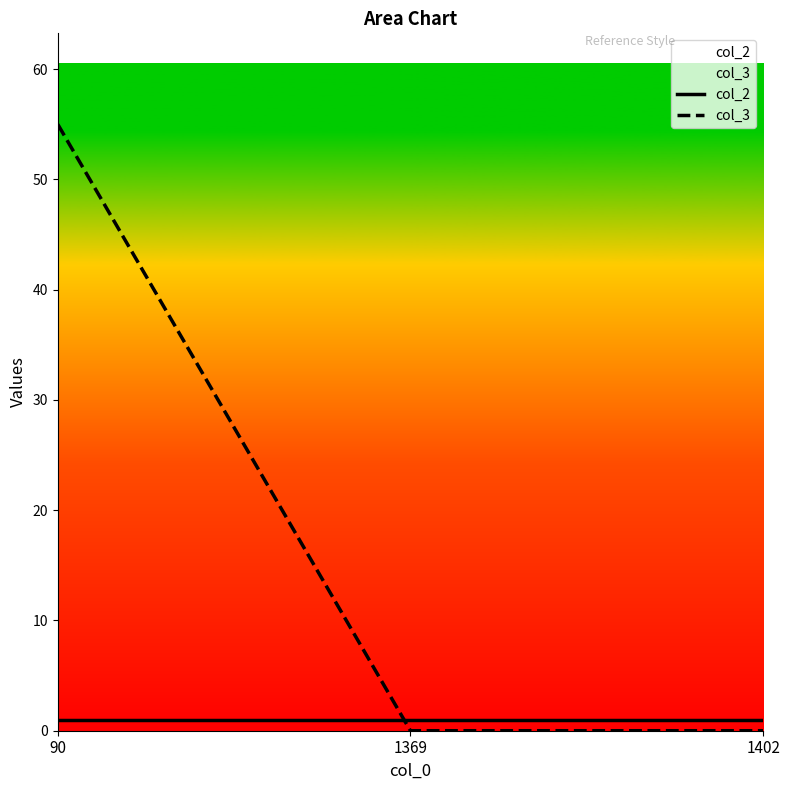

What is the average value of the col_3 series?

18